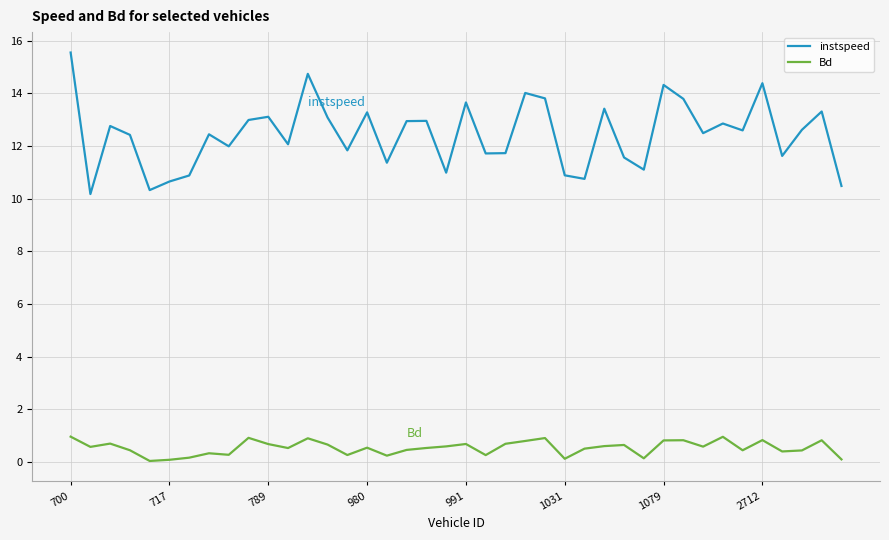

What is the difference between the maximum and minimum values in the instspeed series?

5.4